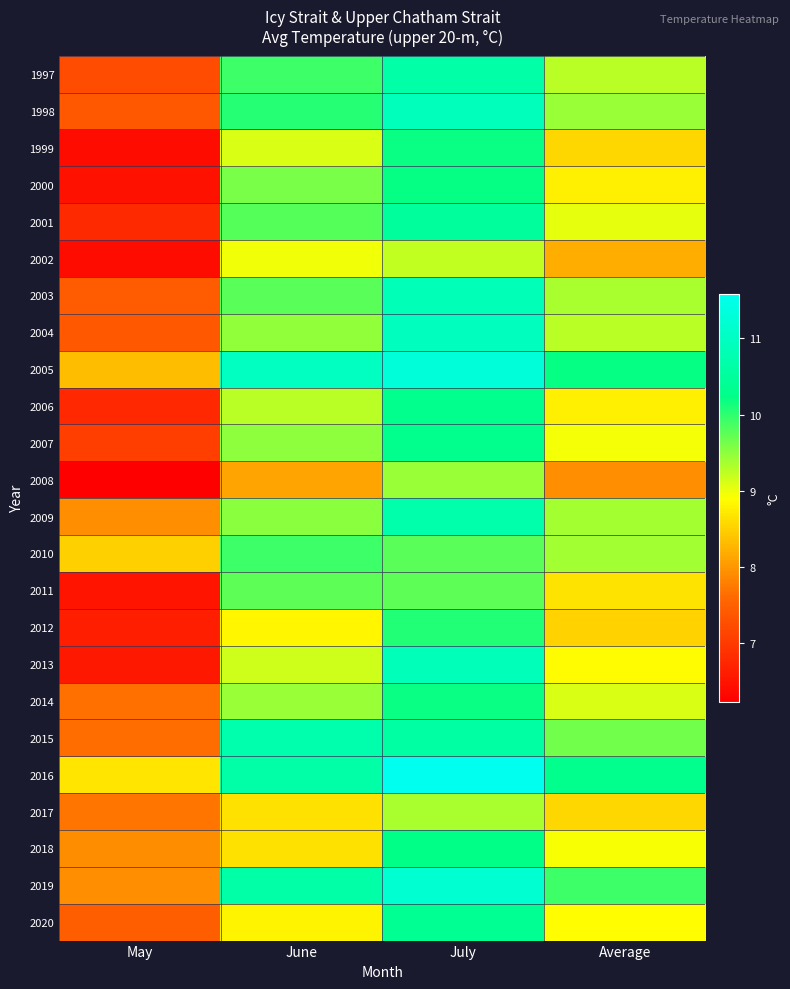

How many data points does each series have?

4